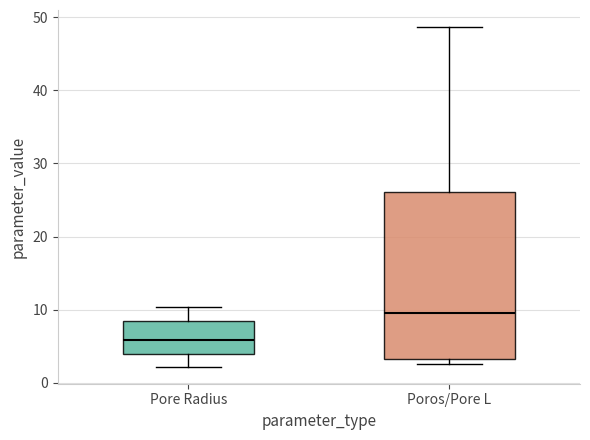

Reading left to right, read every box against the y-axis: the position of its median line, the range the box covers, and the ends of its whiskers. The values are not printed on the chart, so give them approximately, as read against the axis.

Pore Radius: median 6, box 4 to 8, whiskers 2 to 10
Poros/Pore L: median 10, box 3 to 26, whiskers 3 (just below the box's lower edge) to 49